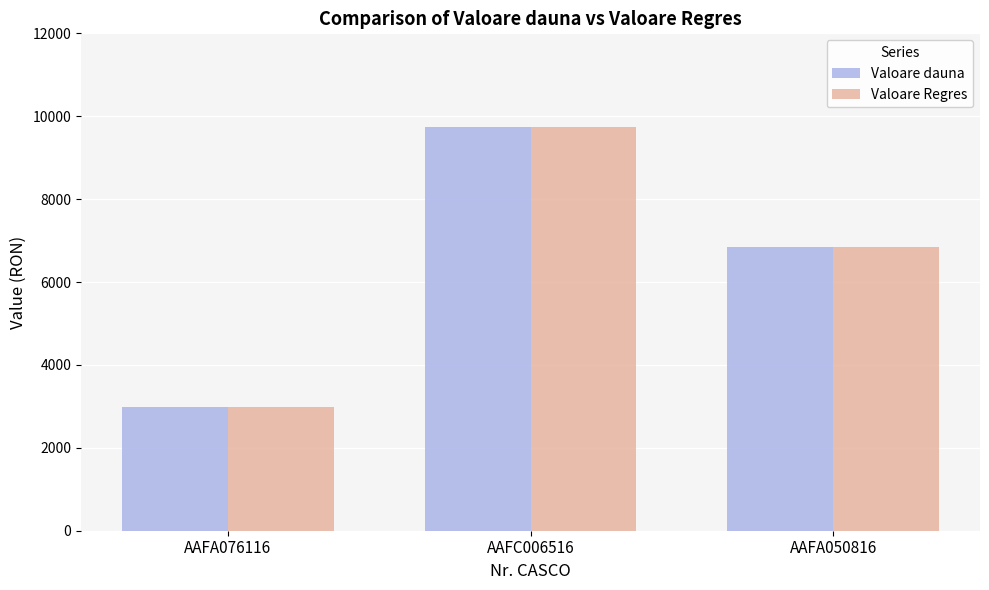

At which label is Valoare Regres closest to 6373?

AAFA050816